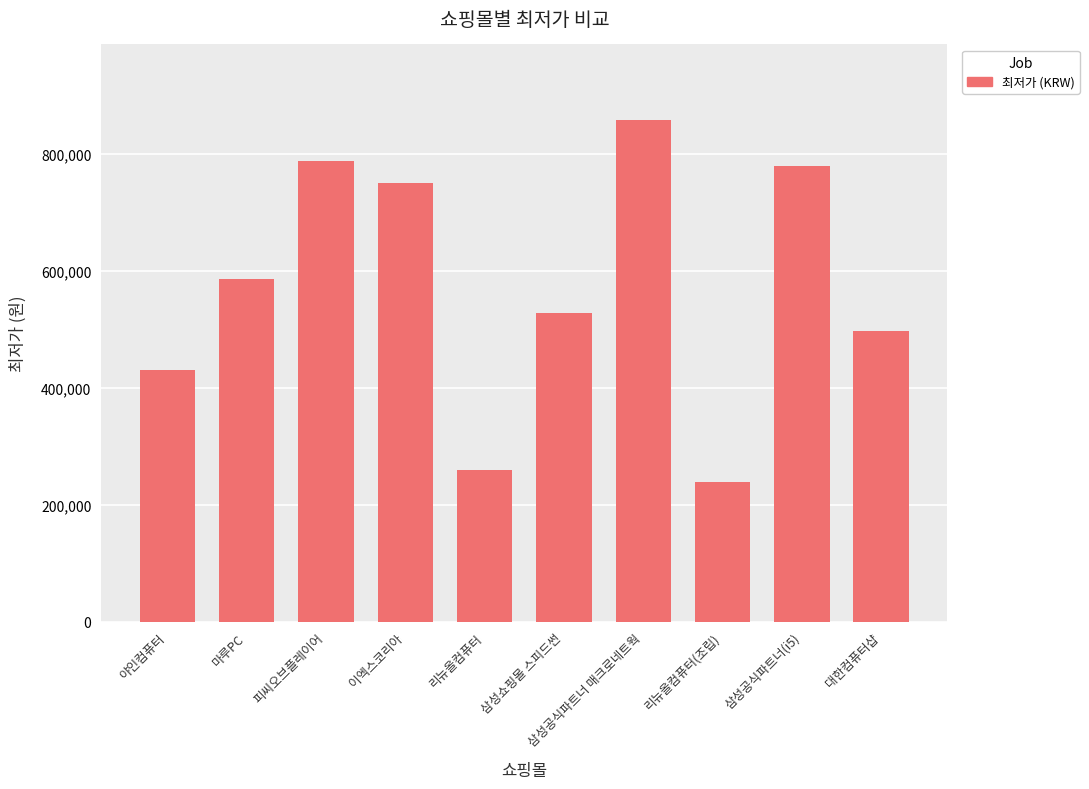

What is the label of the 8th bar from the left?

리뉴올컴퓨터(조립)